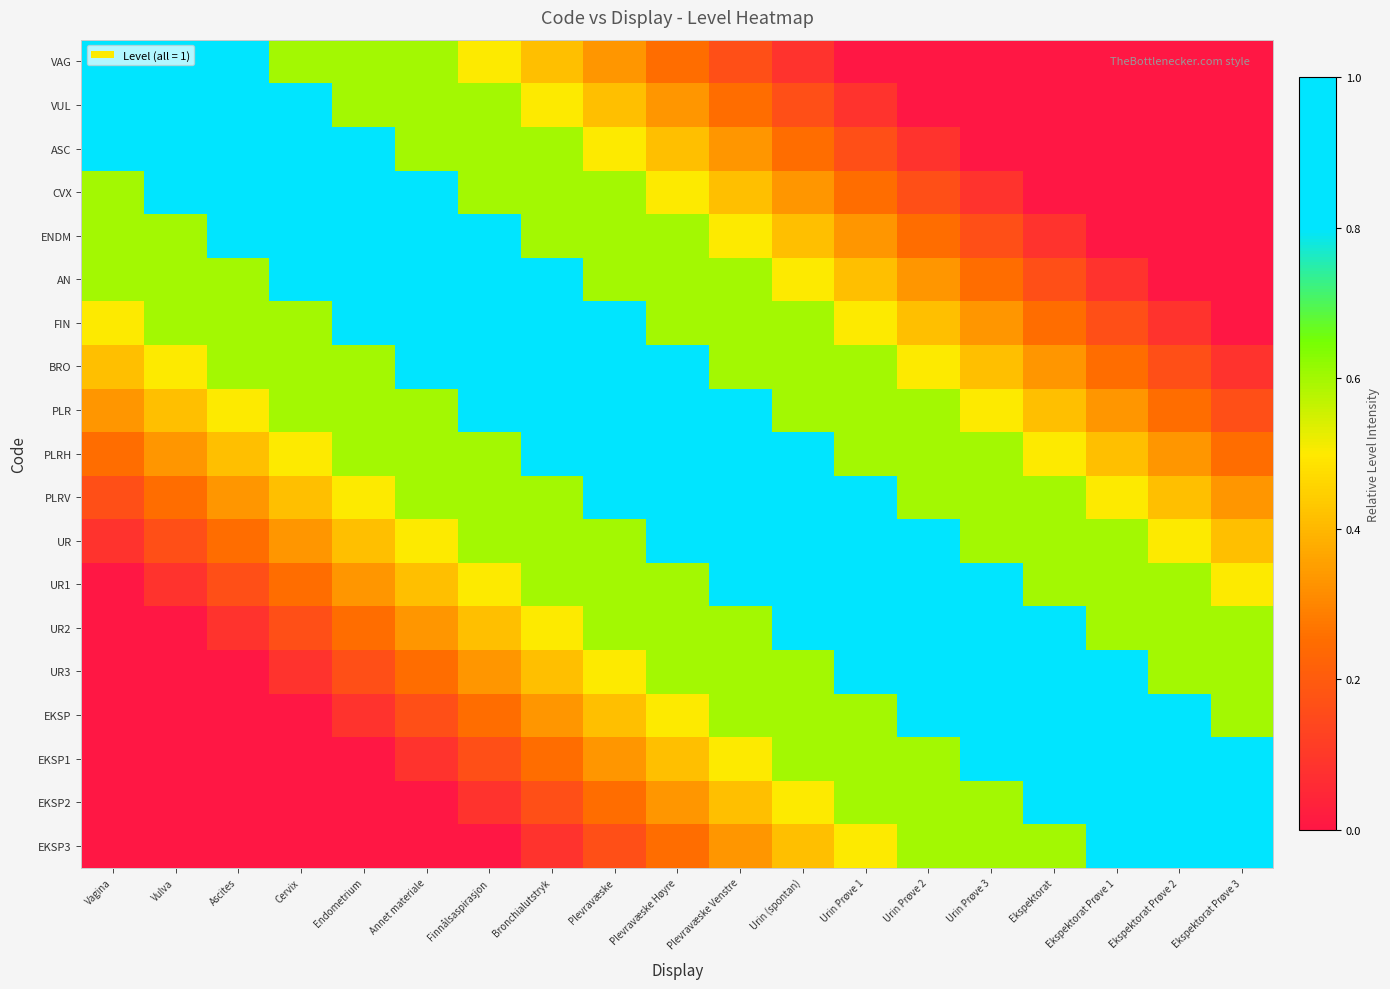

Which series has the largest range (max minus min)?

VAG